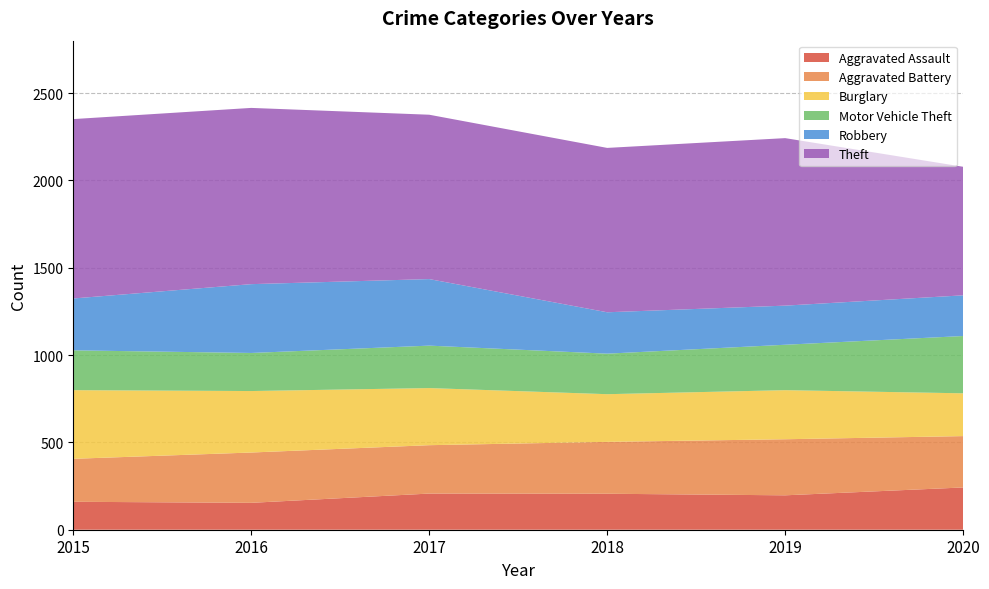

Reading left to right, what are all the values shown in this chart?

Aggravated Assault: 2015=160	2016=154	2017=207	2018=206	2019=197	2020=242
Aggravated Battery: 2015=246	2016=288	2017=277	2018=297	2019=321	2020=294
Burglary: 2015=393	2016=352	2017=327	2018=273	2019=281	2020=245
Motor Vehicle Theft: 2015=228	2016=218	2017=243	2018=232	2019=260	2020=328
Robbery: 2015=297	2016=394	2017=381	2018=237	2019=224	2020=233
Theft: 2015=1027	2016=1009	2017=941	2018=941	2019=959	2020=736